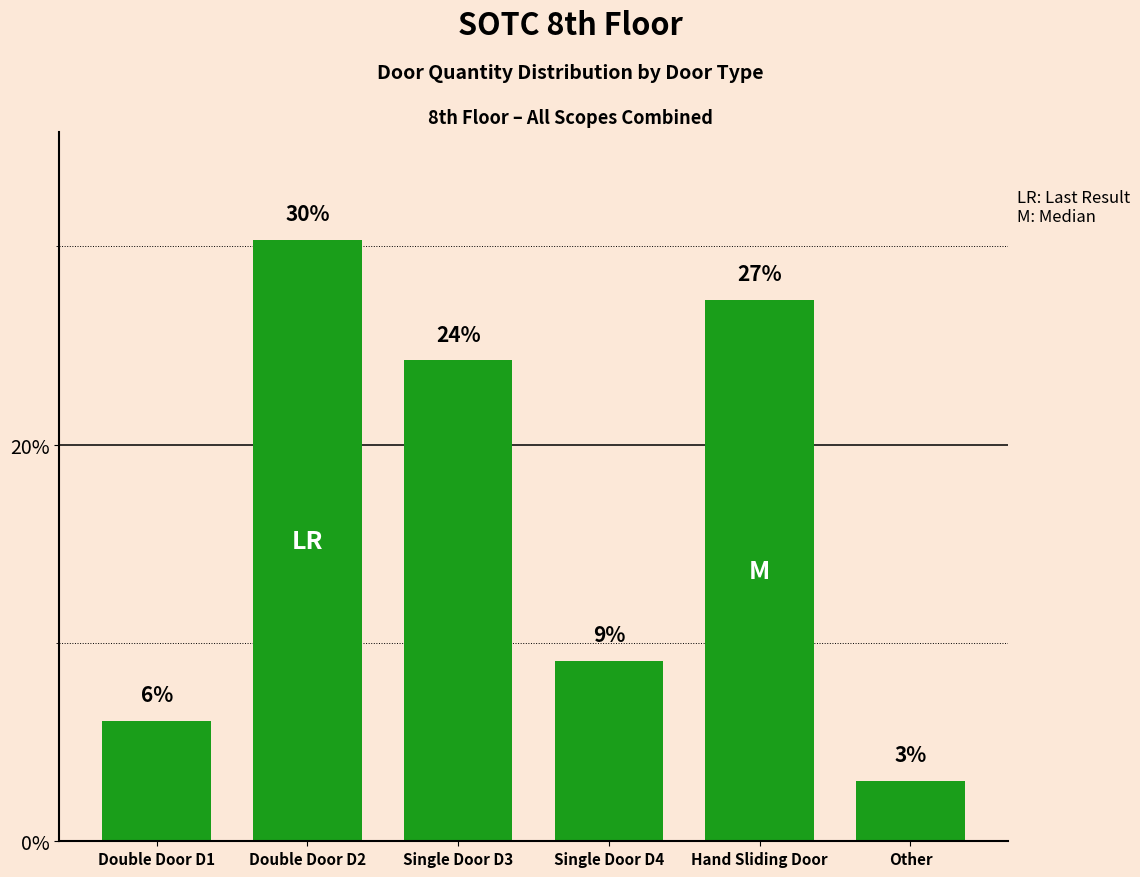

Does the chart contain stacked bars?

No